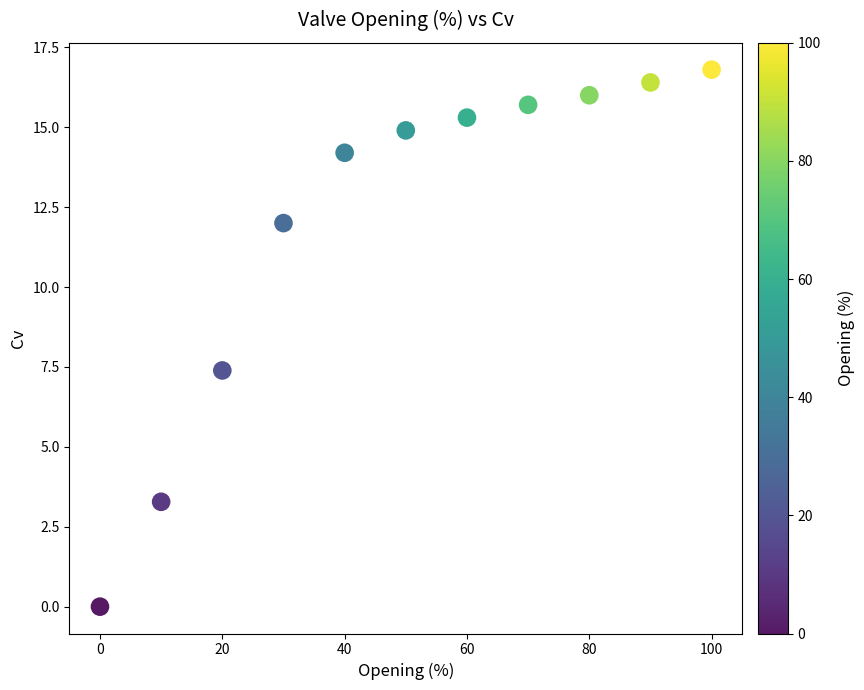

What is the average X value?

50.0